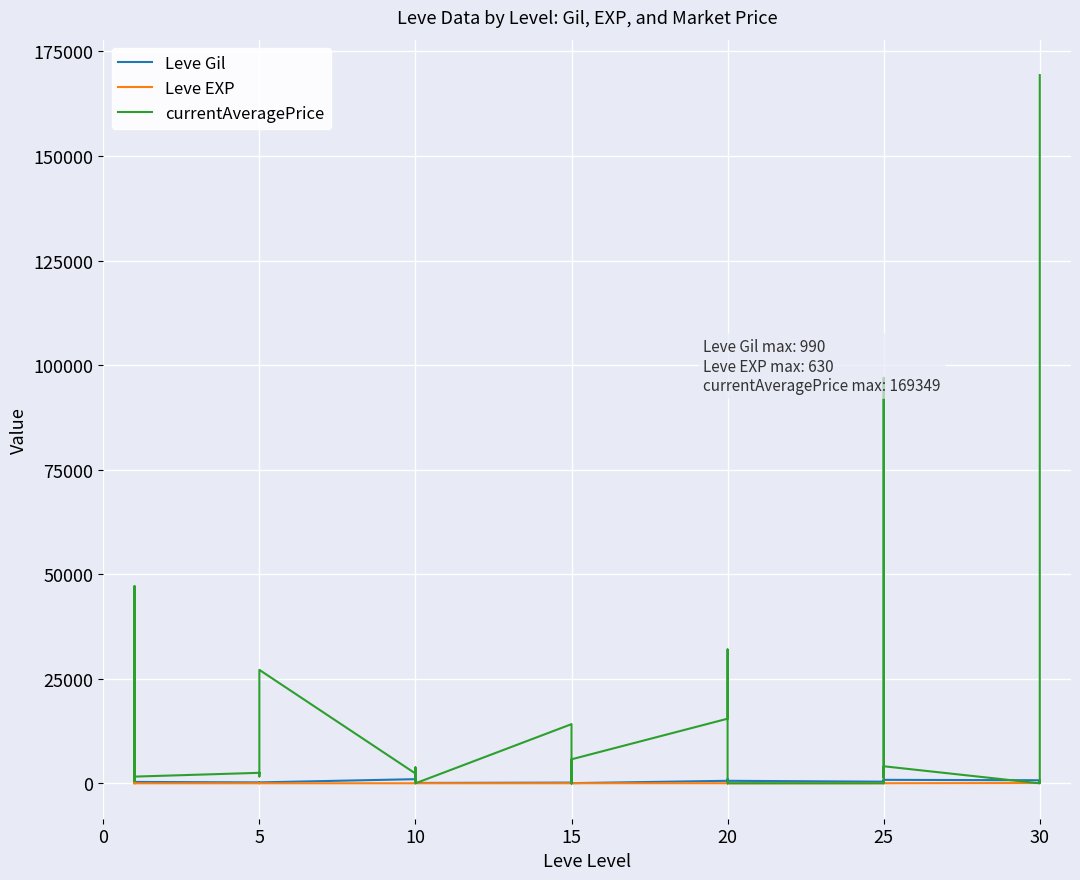

Is it true that currentAveragePrice equals 114662 at 25?

False